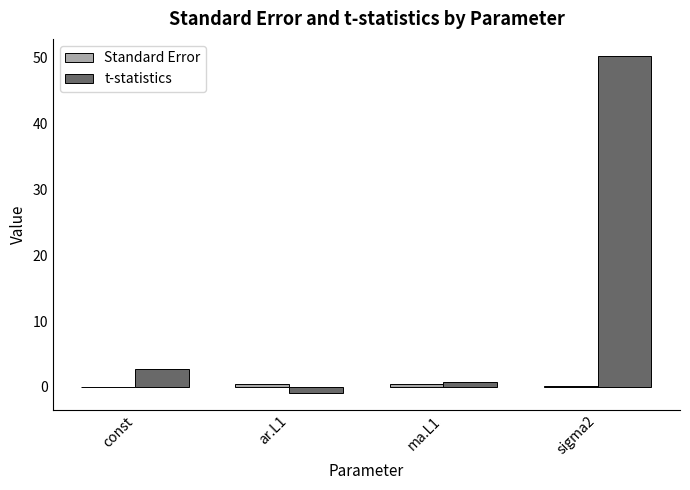

What is the difference between the t-statistics values at ar.L1 and ma.L1?

1.7